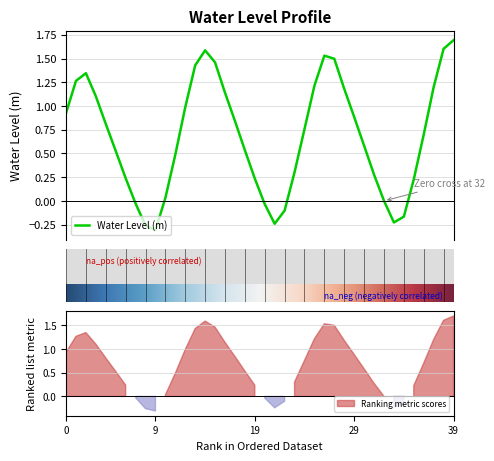

How many data points are less than 0?

8